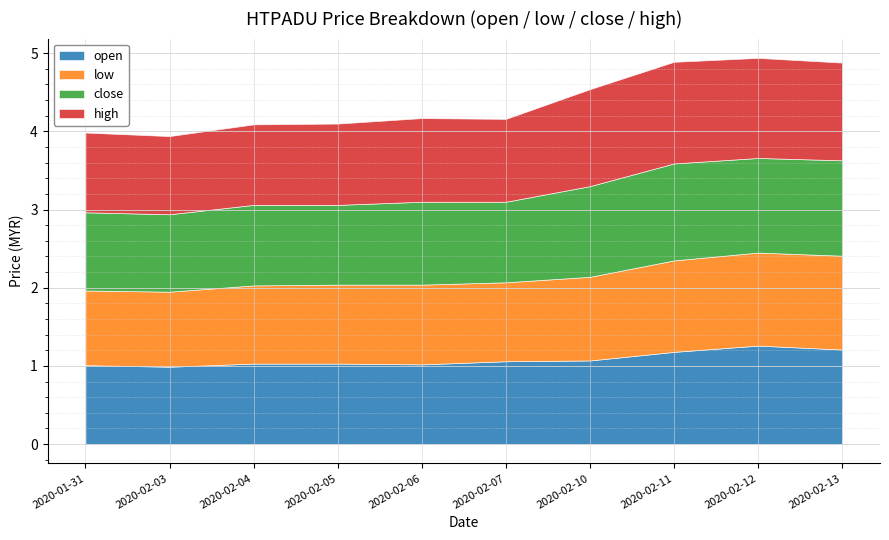

What is the highest value of the high series?

1.3